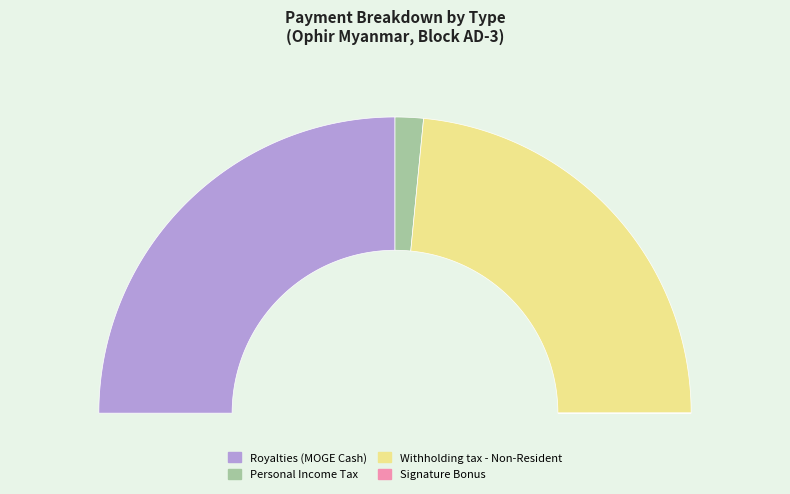

To the nearest percent, what is the difference between the Signature Bonus and Royalties (MOGE Cash) slice percentages?

50%